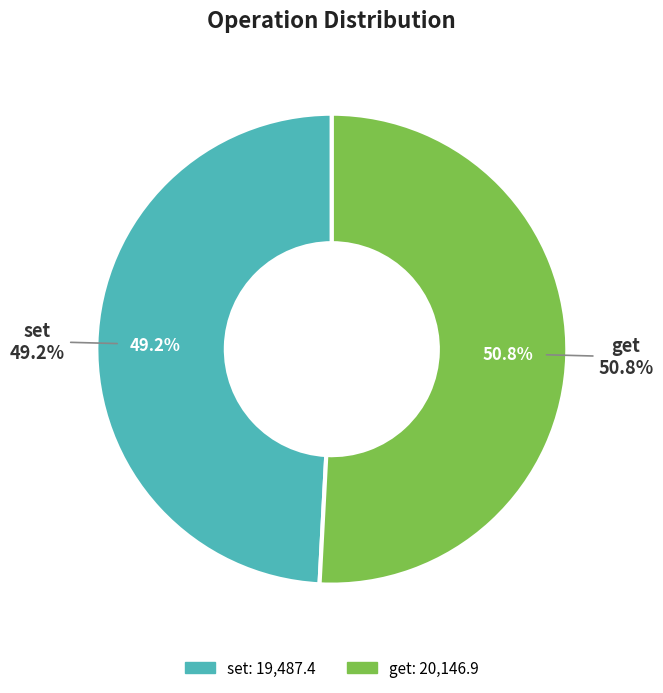

To the nearest percent, what percentage of the pie is get?

51%